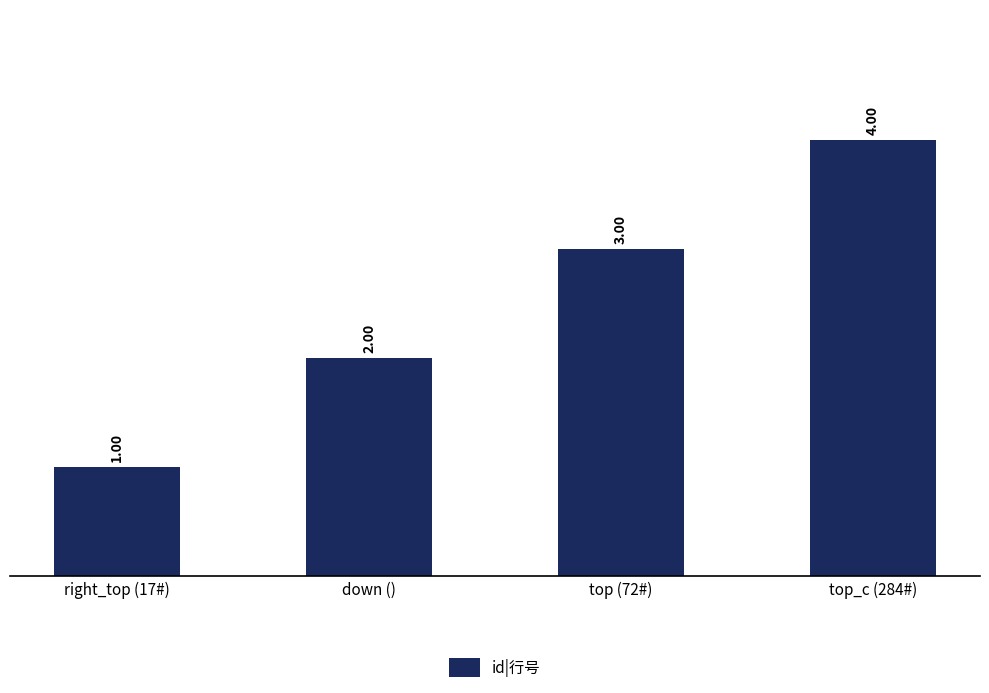

At which label is the value closest to 2?

down ()